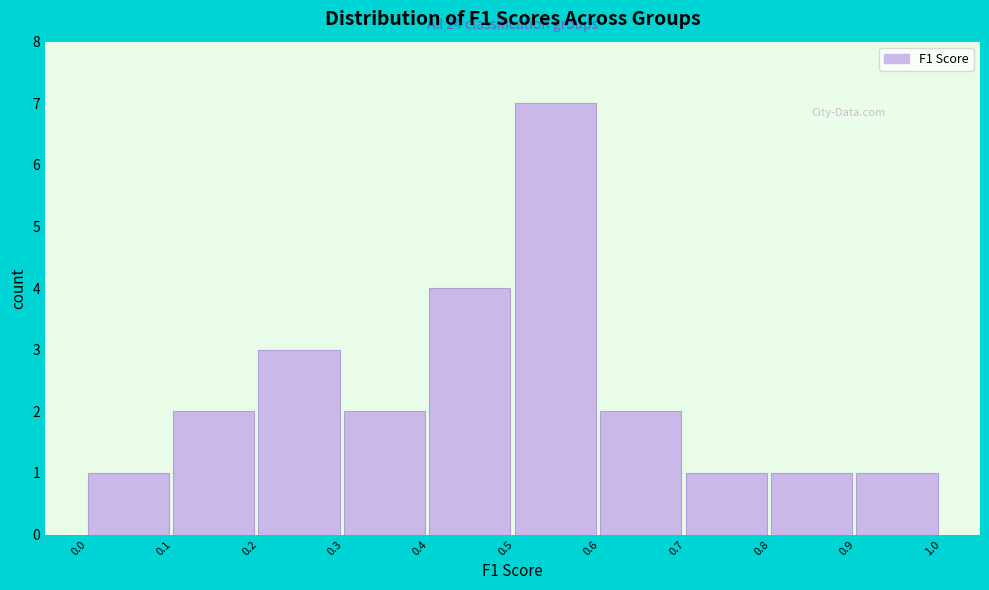

Which range on the x-axis has the tallest bar?

0.5 to 0.6